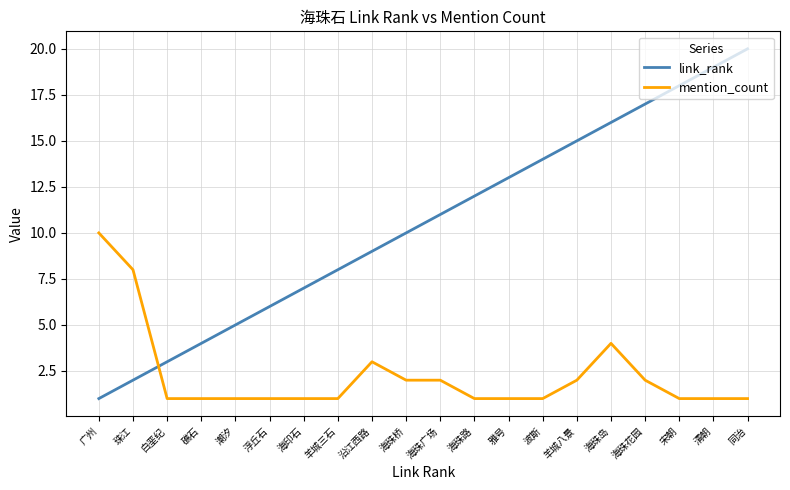

Where is mention_count nearest to the value 5?

海珠岛